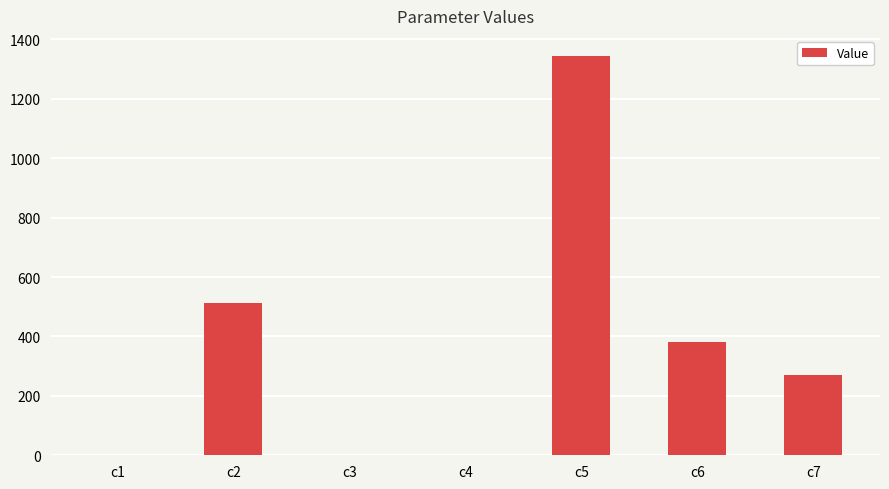

Where is the data nearest to the value 672?

c2